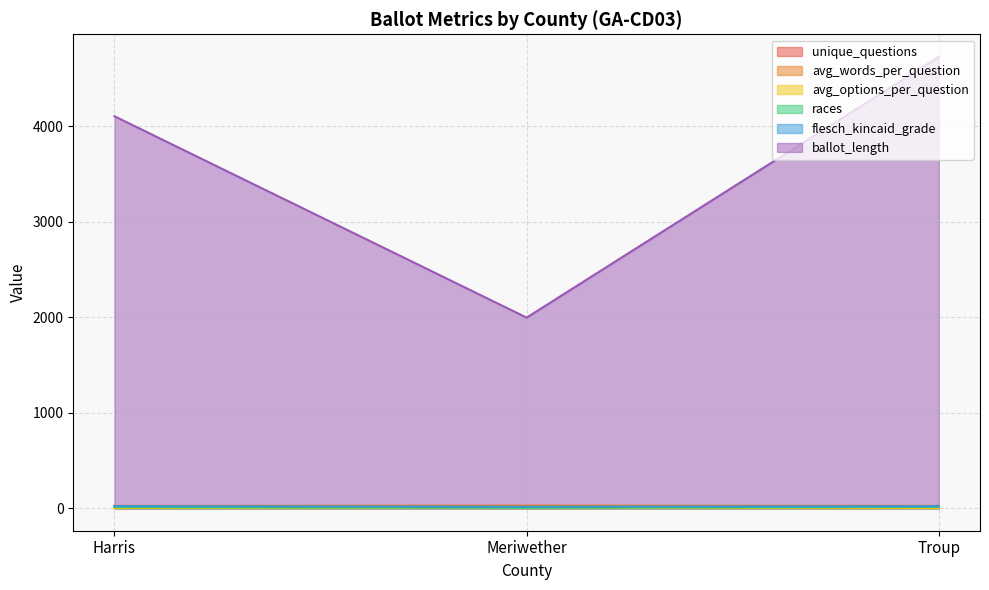

Where does the races series first go above 11?

Troup